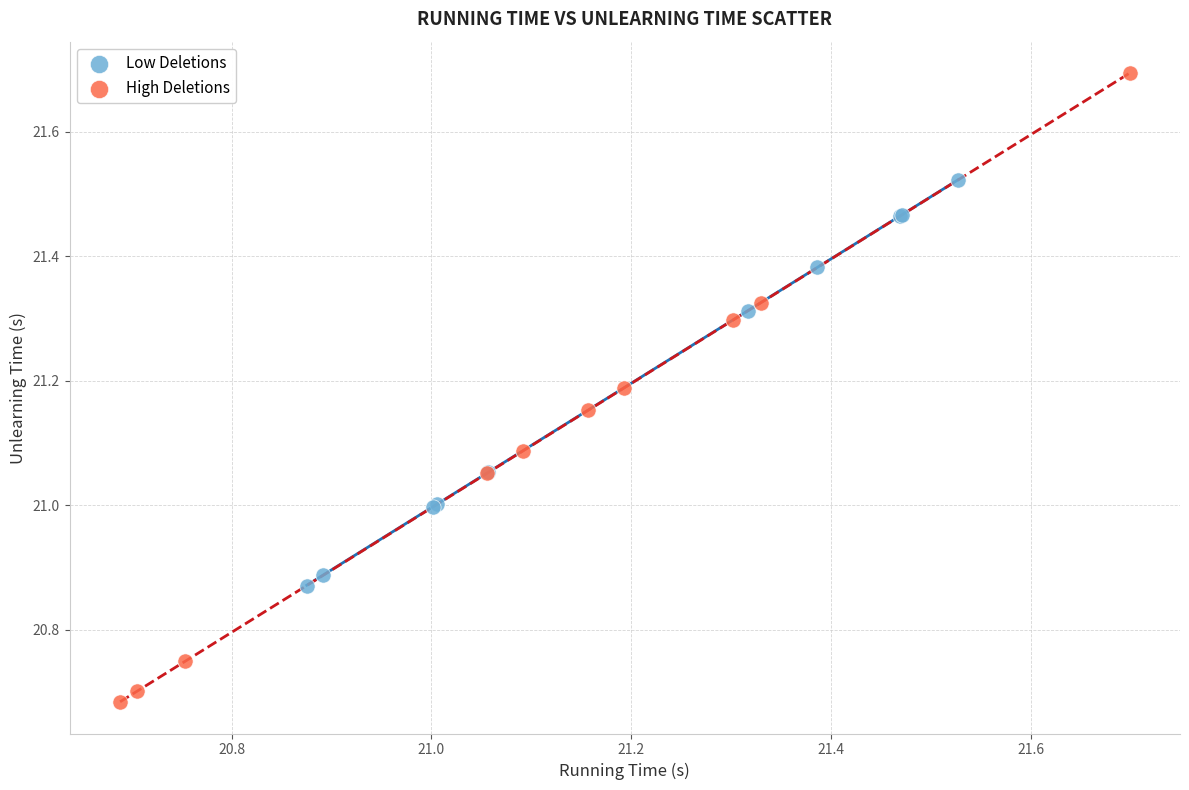

Which series reaches the maximum Y coordinate?

High Deletions